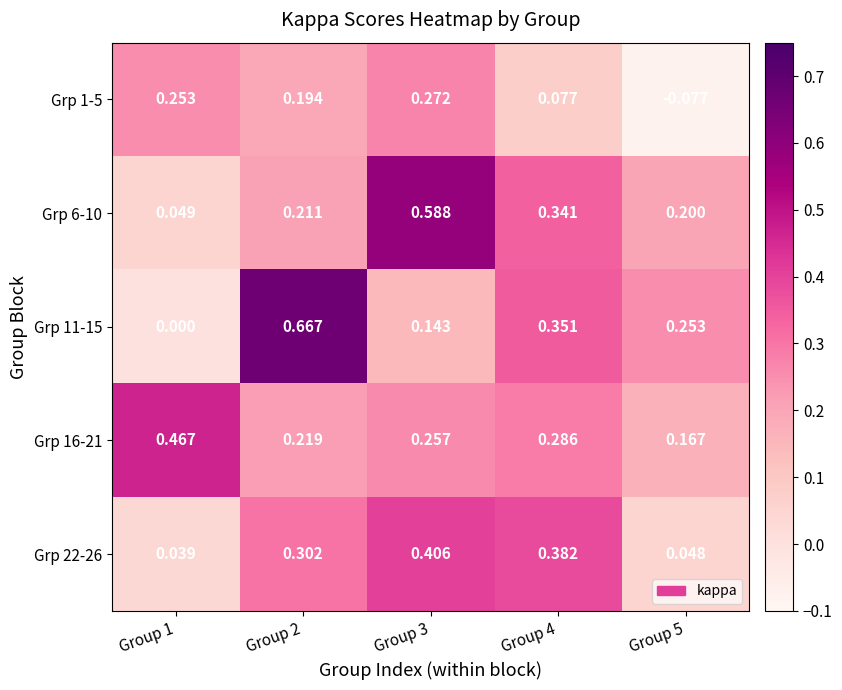

Between Group 1 and Group 5, which series saw the biggest shift?

Grp 1-5